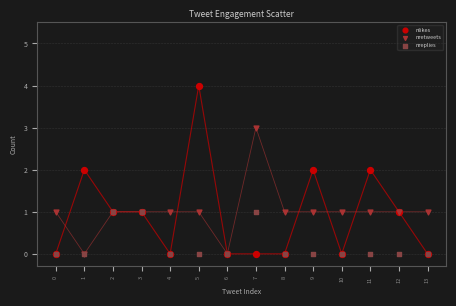

What are all the series names shown in the legend?

nlikes, nretweets, nreplies